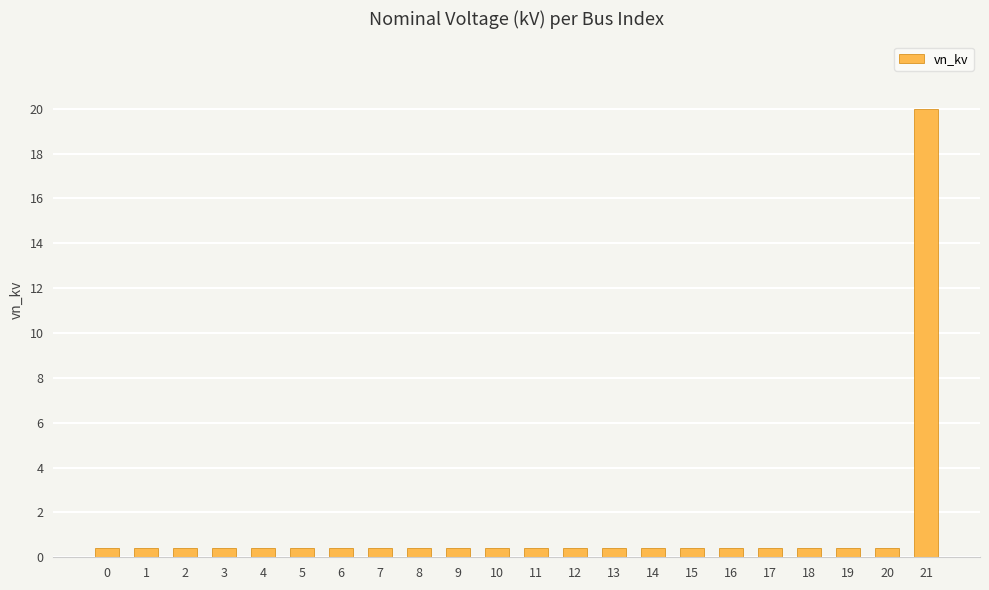

What is the smallest value displayed?

0.4